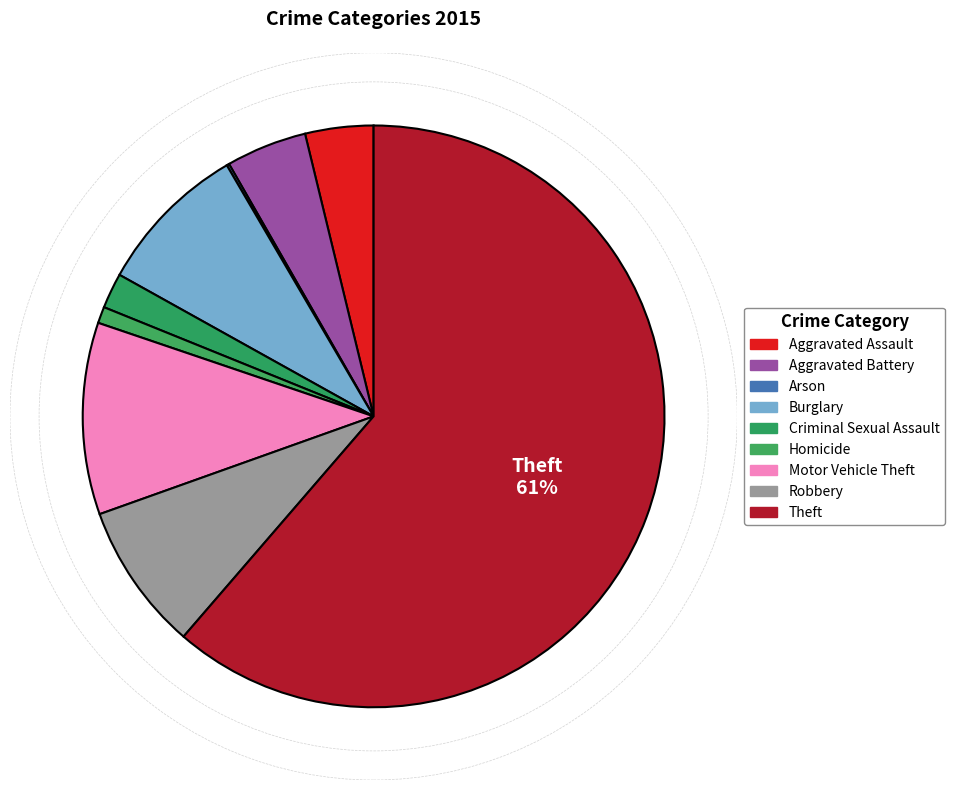

How much of the chart is everything except Criminal Sexual Assault?

98.0%